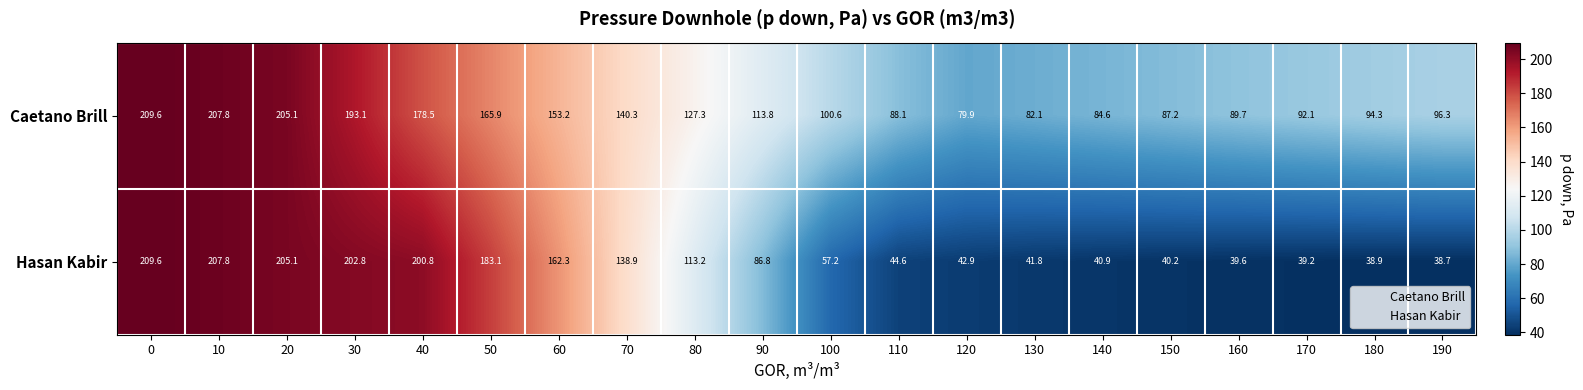

What is the minimum value for Hasan Kabir?

38.7